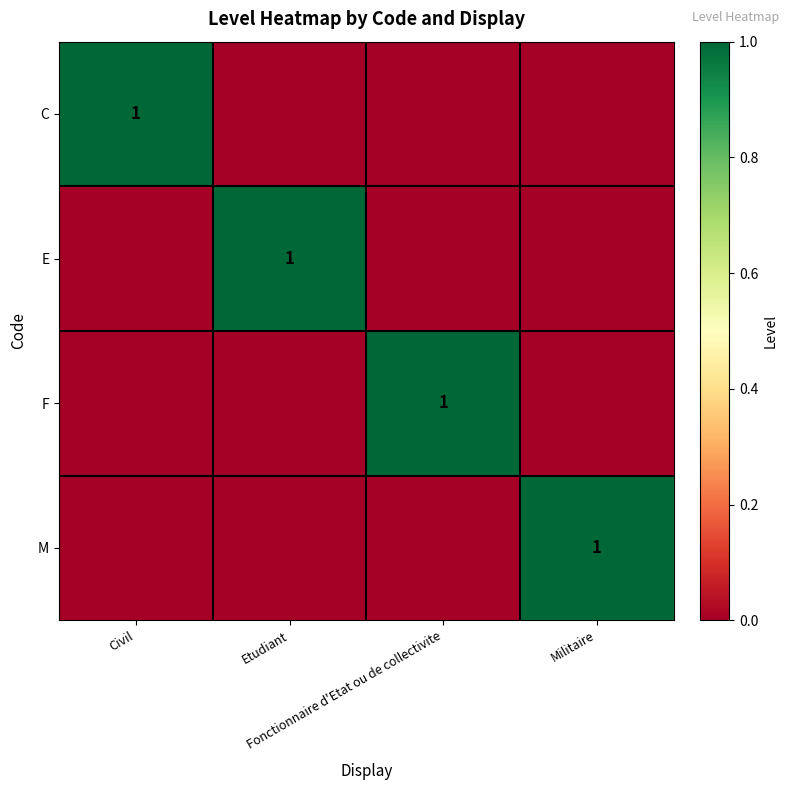

What is the spread (max minus min) of values at Militaire?

1